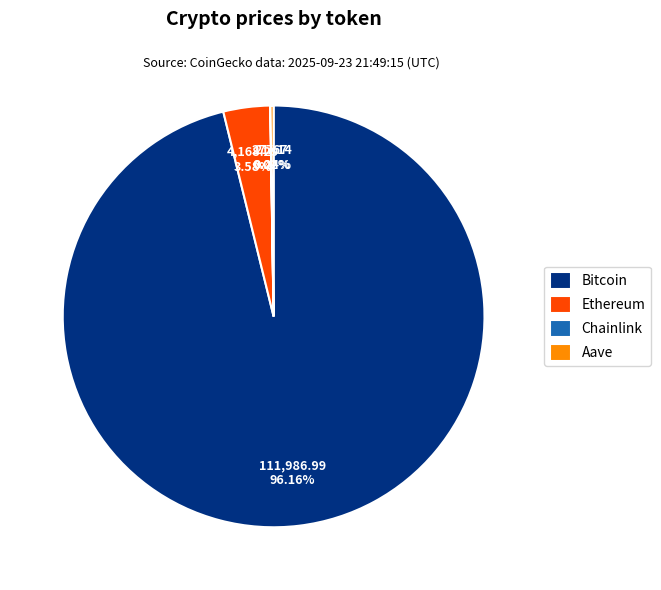

Which category has the biggest portion of the pie?

Bitcoin